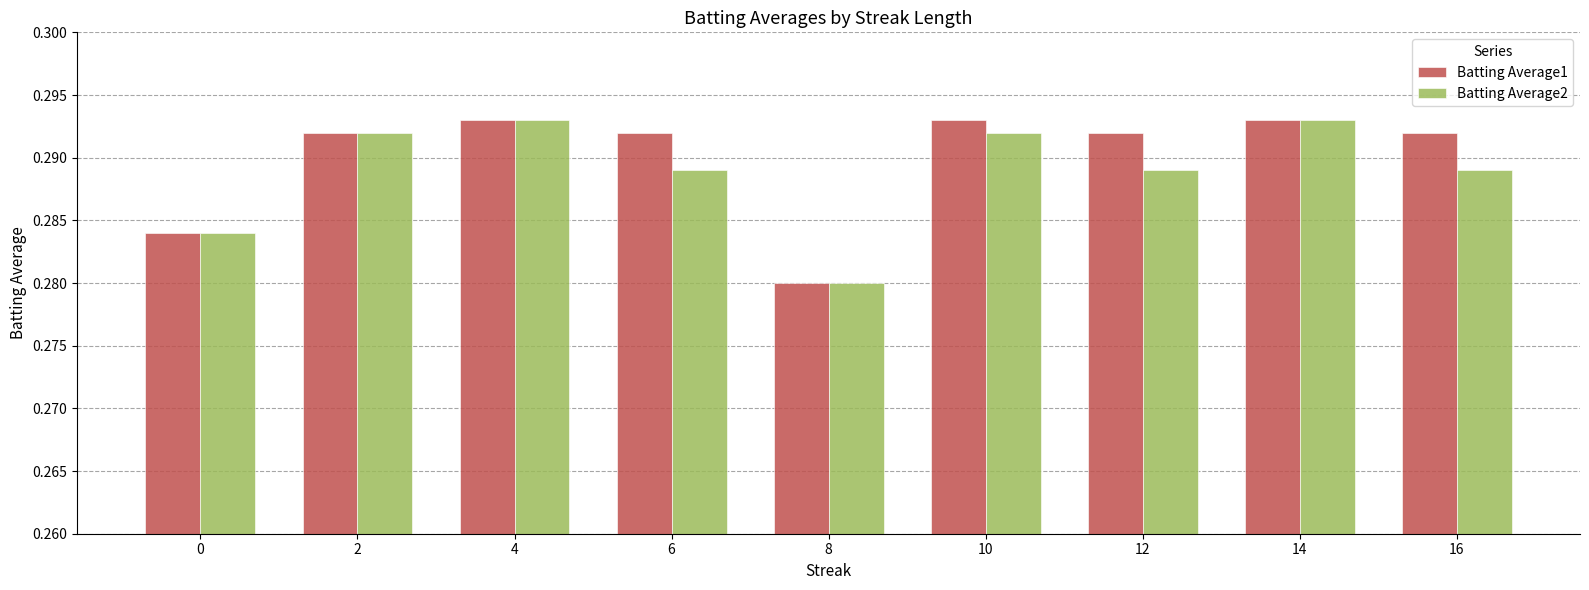

At which label is Batting Average2 closest to 0?

8